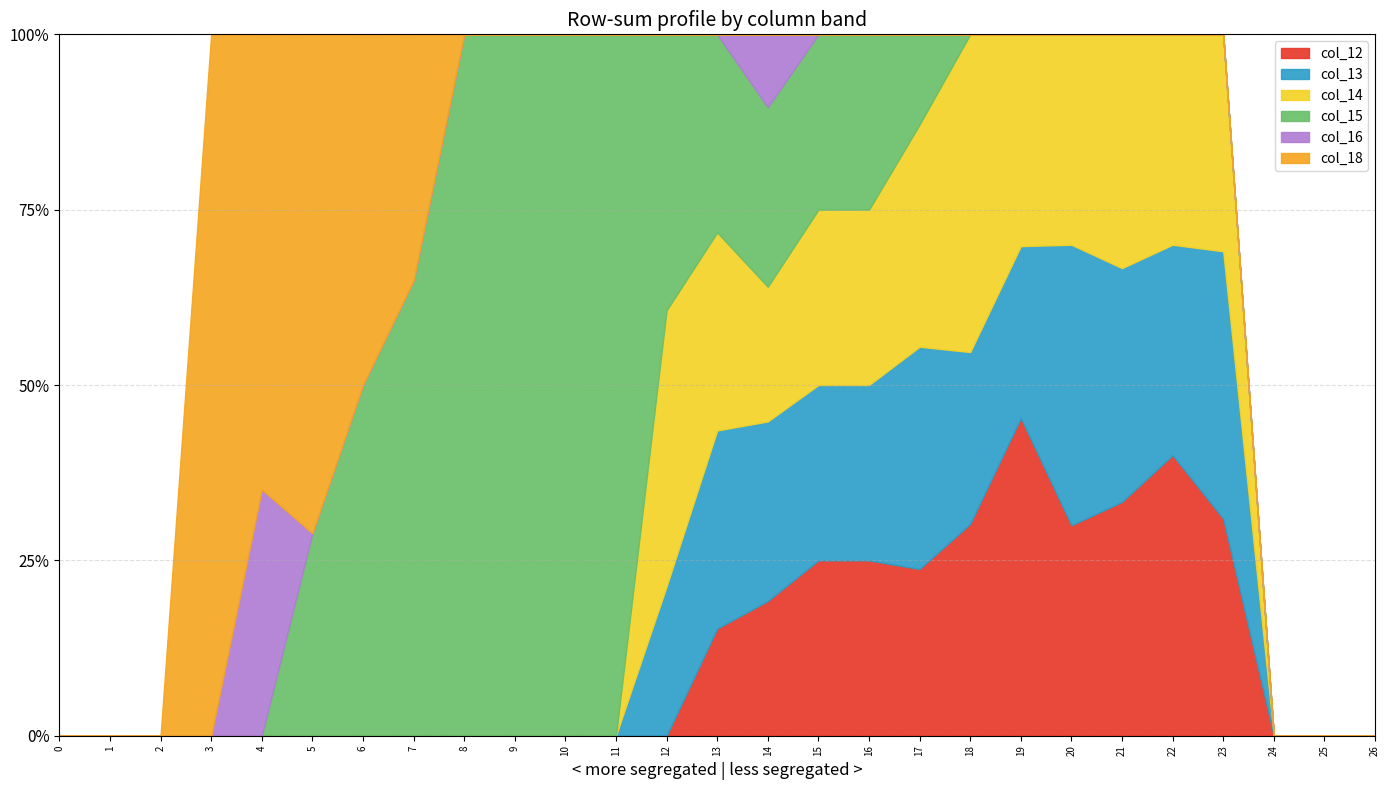

What is the average value of the col_14 series?

0.6